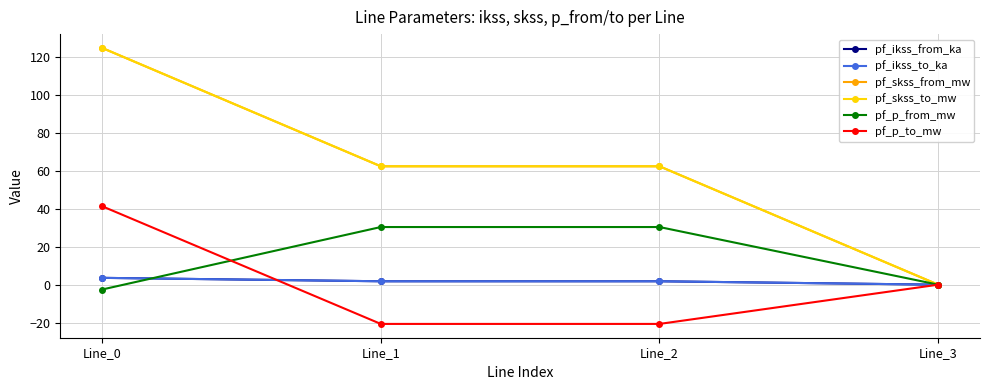

Between Line_1 and Line_3, which series saw the biggest shift?

pf_skss_from_mw